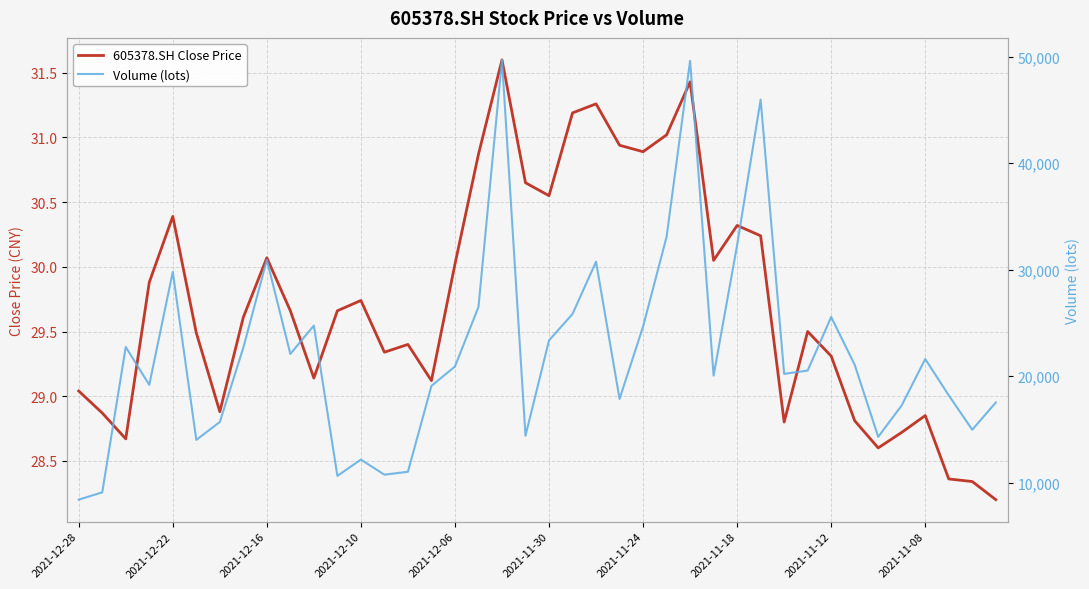

Is the value of 605378.SH Close Price at 16 greater than the value of Volume (lots) at 19?

No